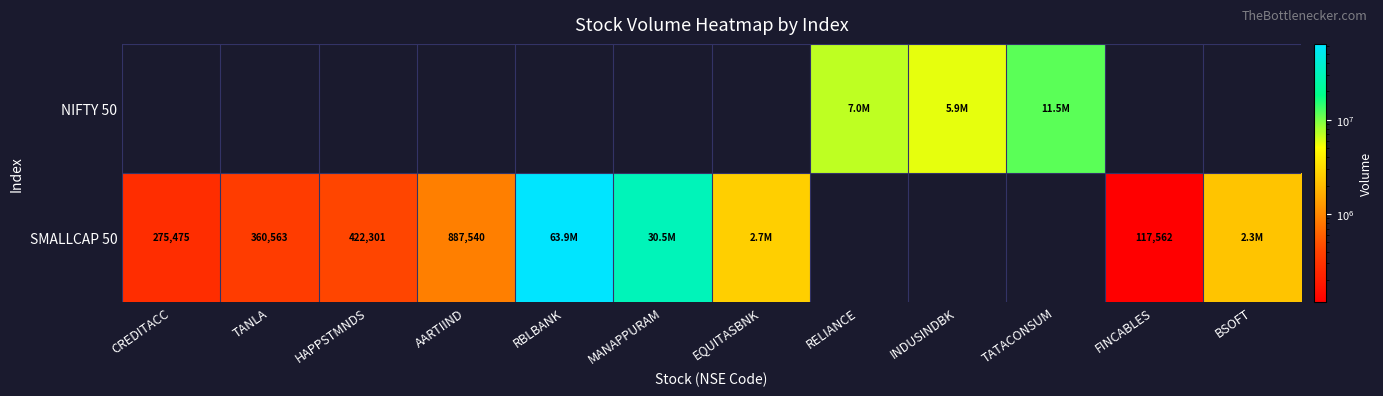

The SMALLCAP 50 series shows 359604 at CREDITACC. True or false?

False